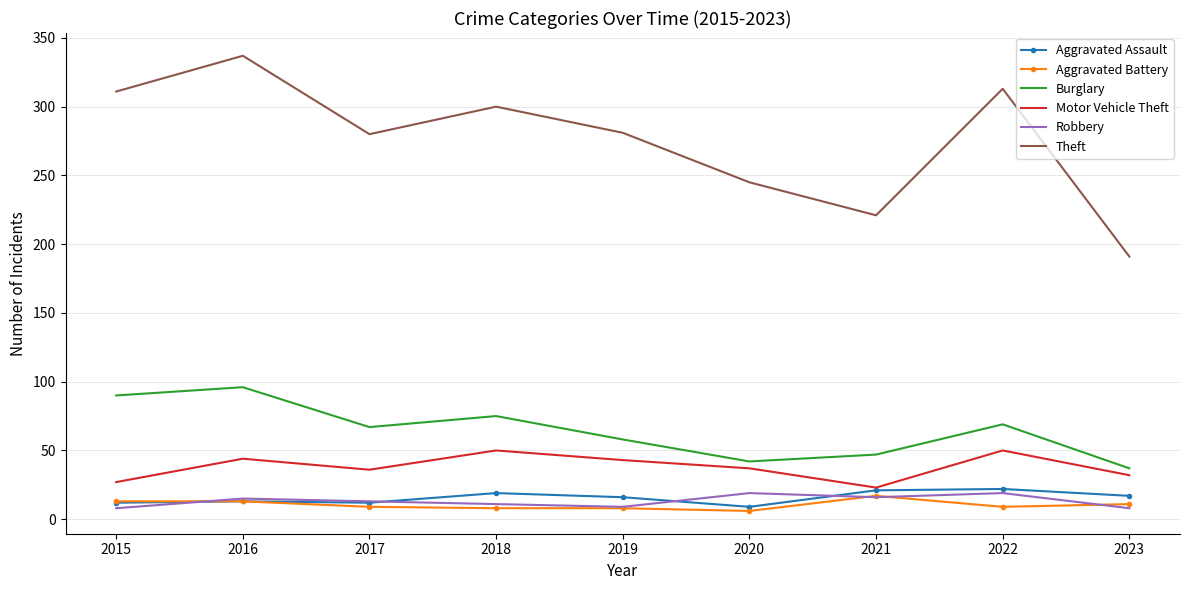

What is the lowest value of the Robbery series?

8